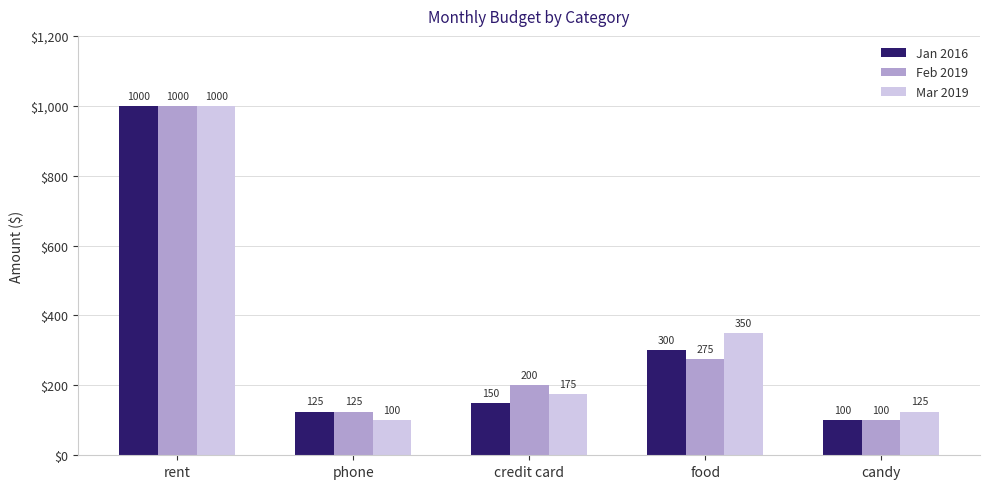

What are all the series names shown in the legend?

Jan 2016, Feb 2019, Mar 2019